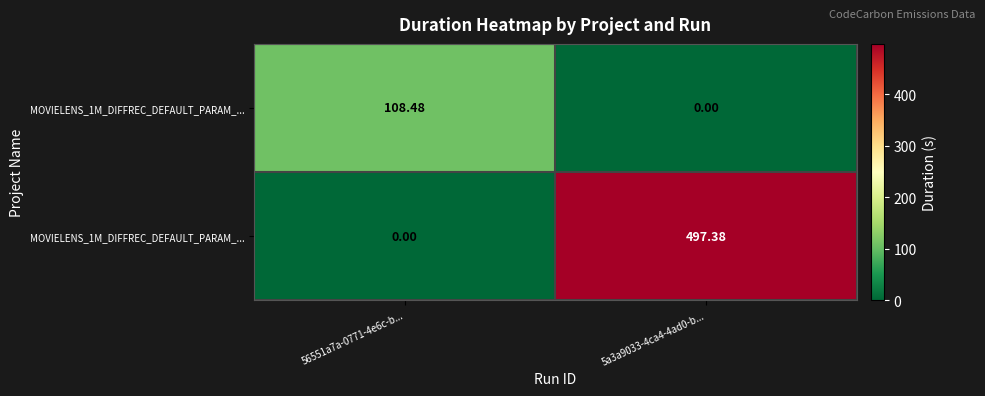

How many data points does each series have?

2